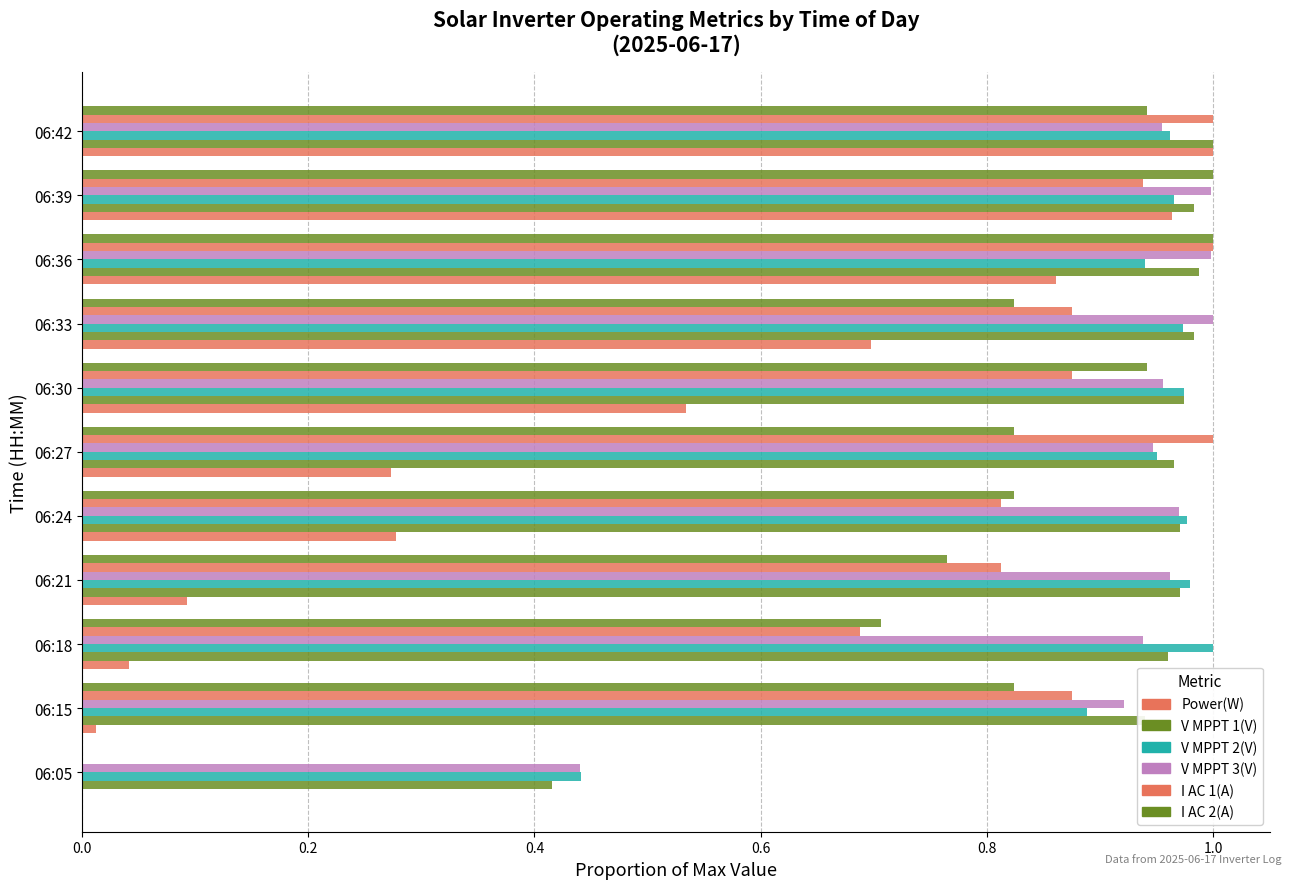

What is the greatest value displayed?

1.0